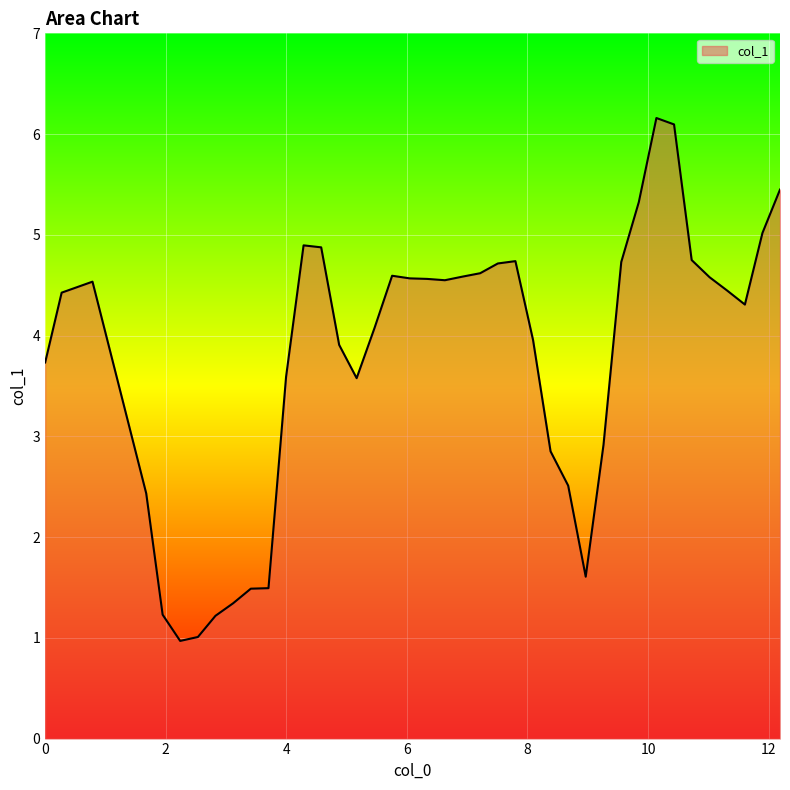

Does the chart display data point markers on the line(s)?

No